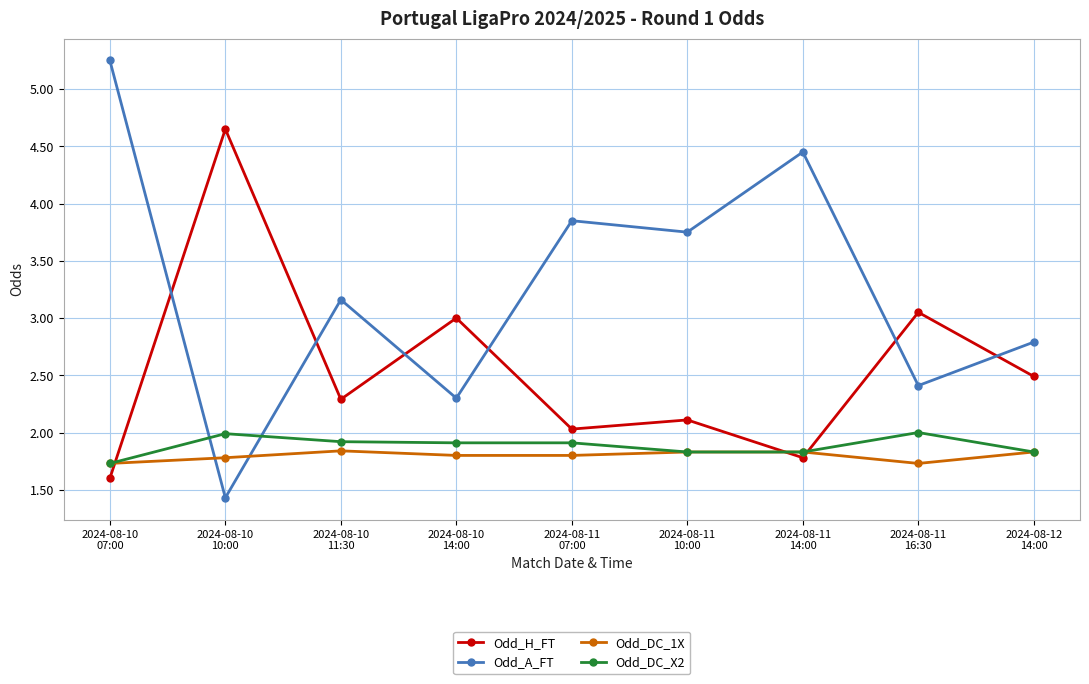

What position from the left is 2024-08-11
14:00?

7